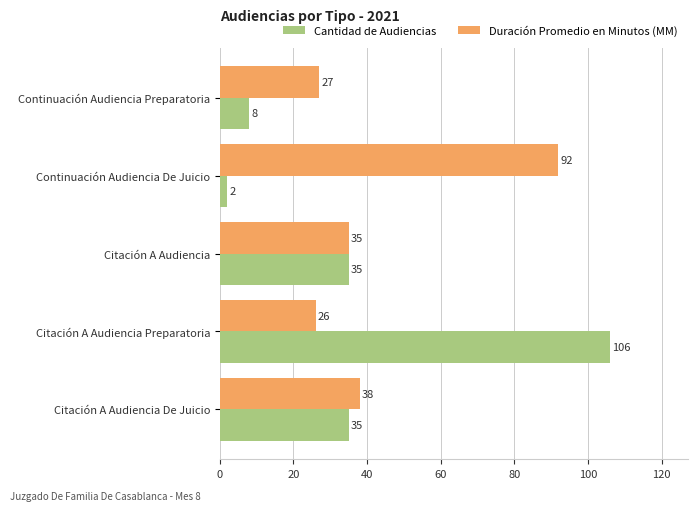

How many distinct data groups are displayed?

2